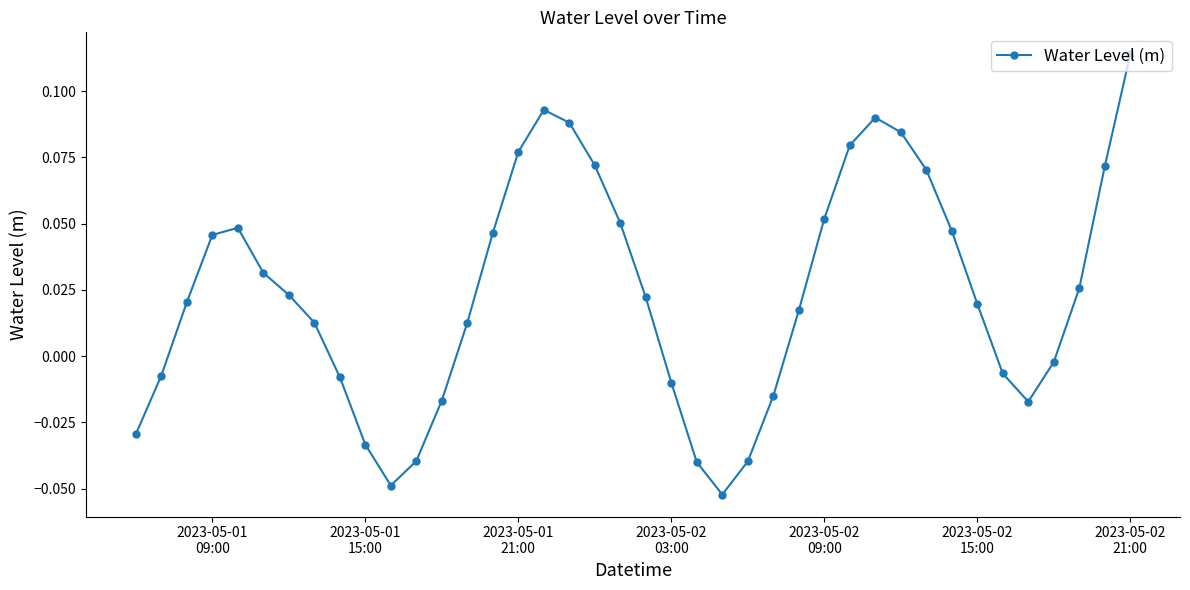

What is the sum of all values?

0.9